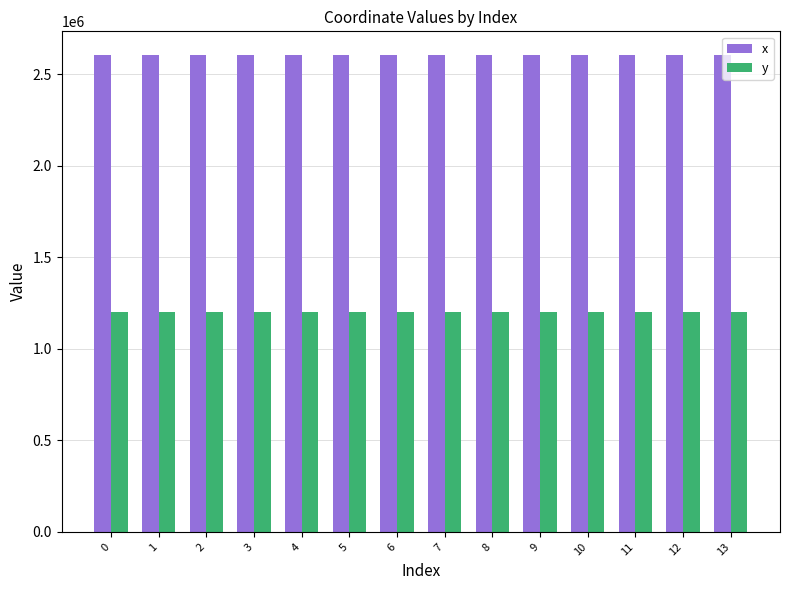

What is the average value of the x series?

2604138.2